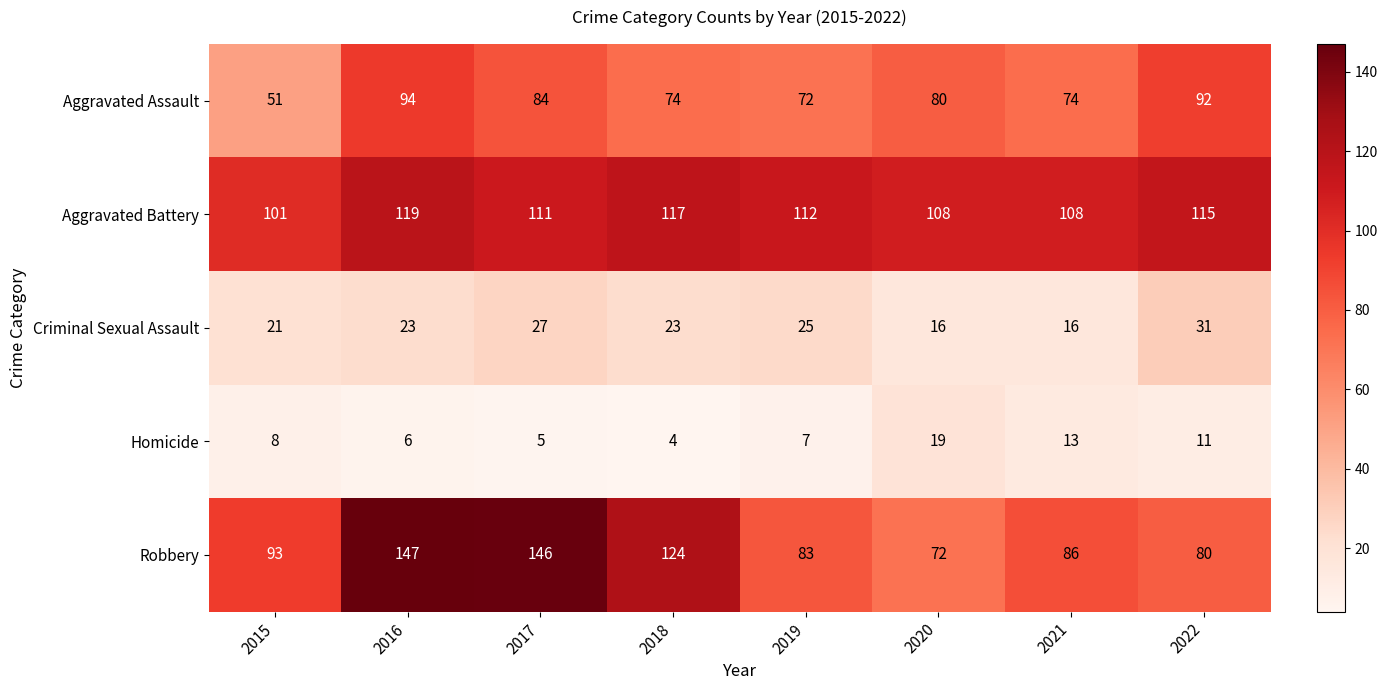

Count the number of categories in the chart.

8